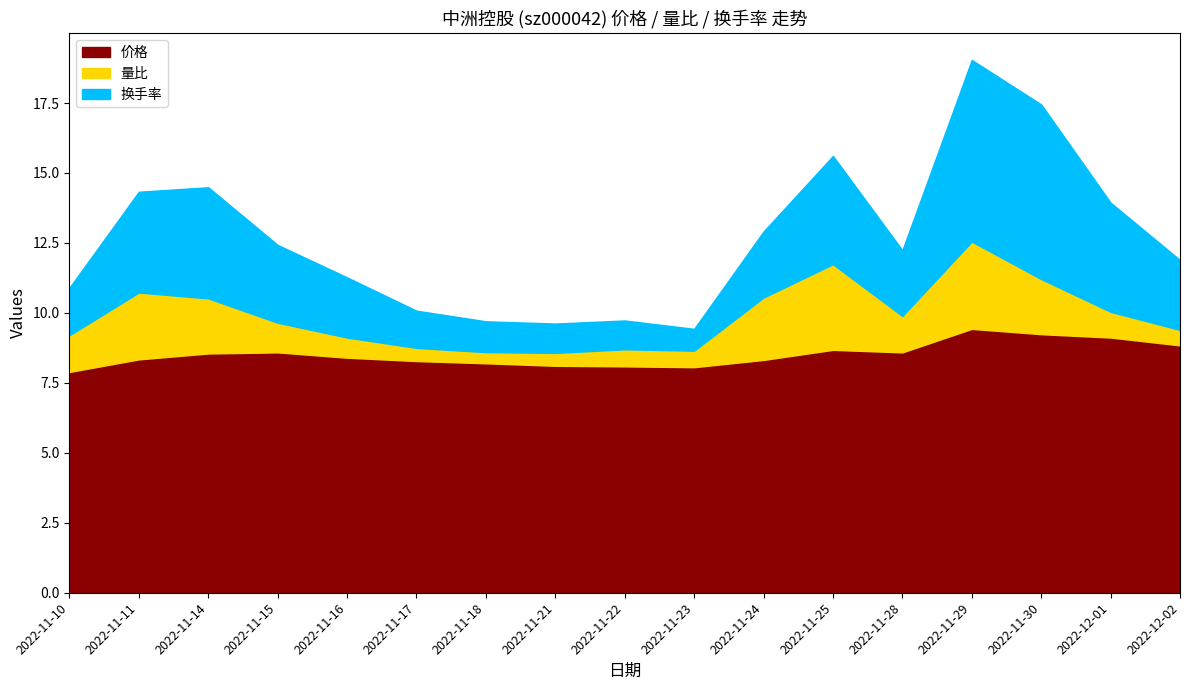

True or false: 价格 and 换手率 intersect in this chart.

False